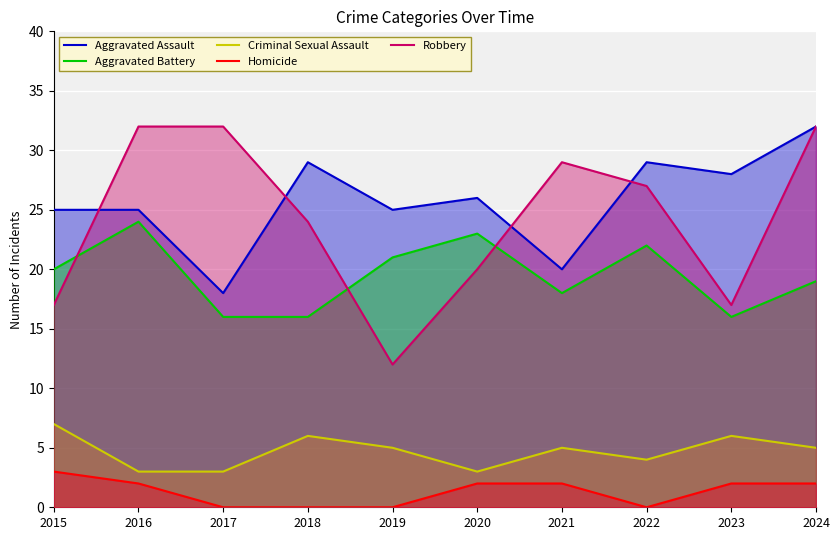

What is the total value across all series at 2022?

82